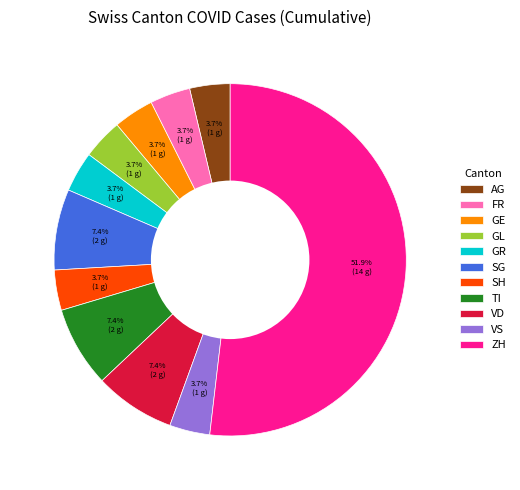

True or false: TI accounts for 1% of the total.

False